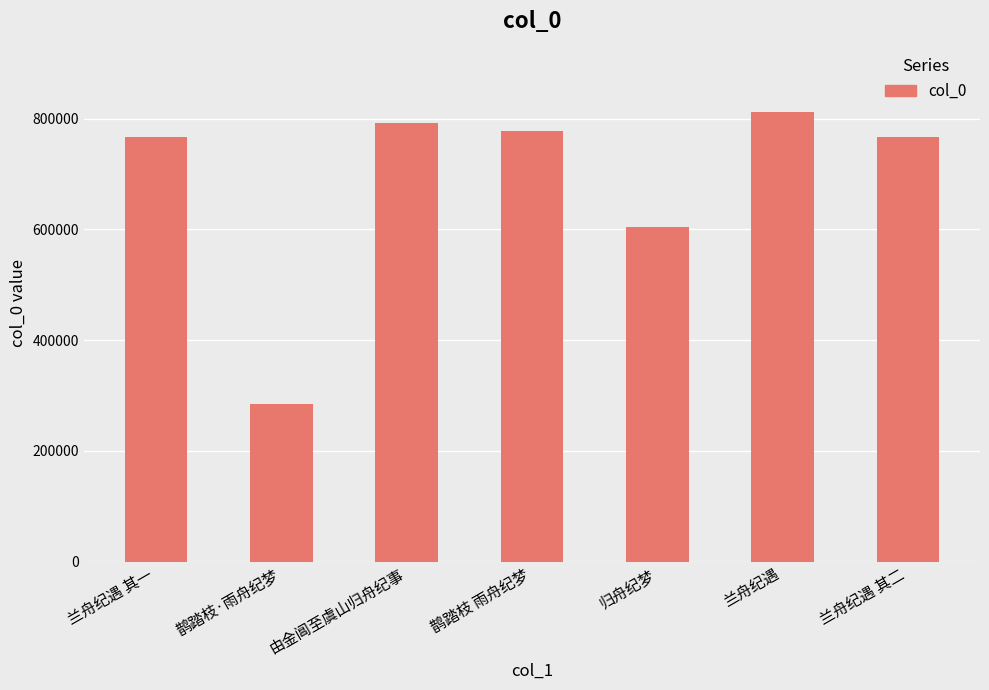

At which label is the value closest to 548390?

归舟纪梦